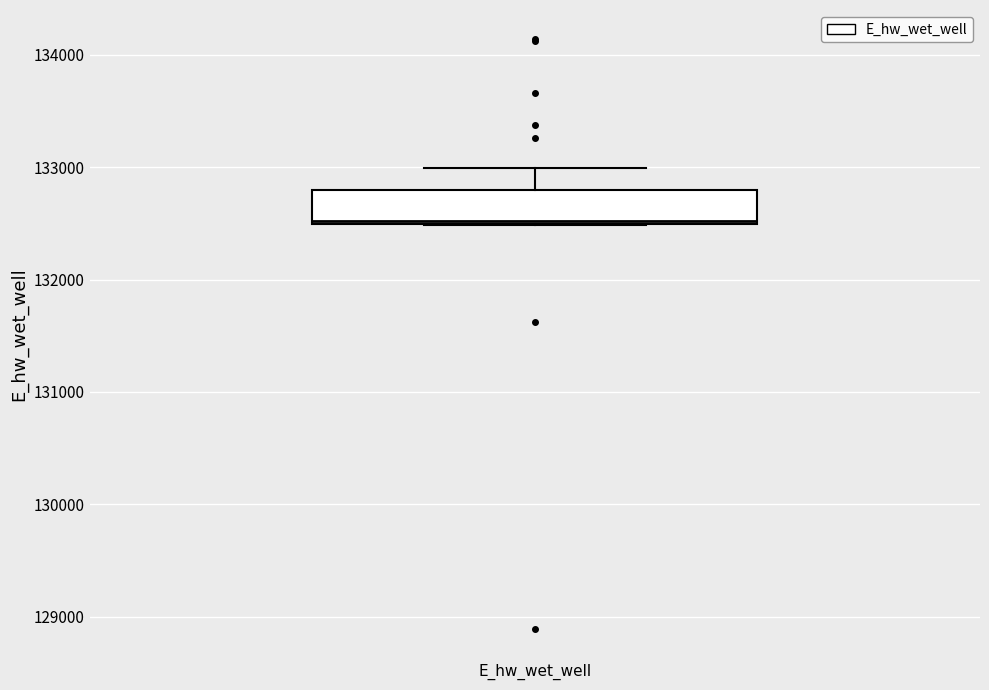

Read this box plot against the y-axis: the position of the median line, the range covered by the box, and the ends of both whiskers. The values are not printed on the chart, so give them approximately, as read against the axis.

median 132500, box 132500 to 132800, whiskers 132500 to 133000